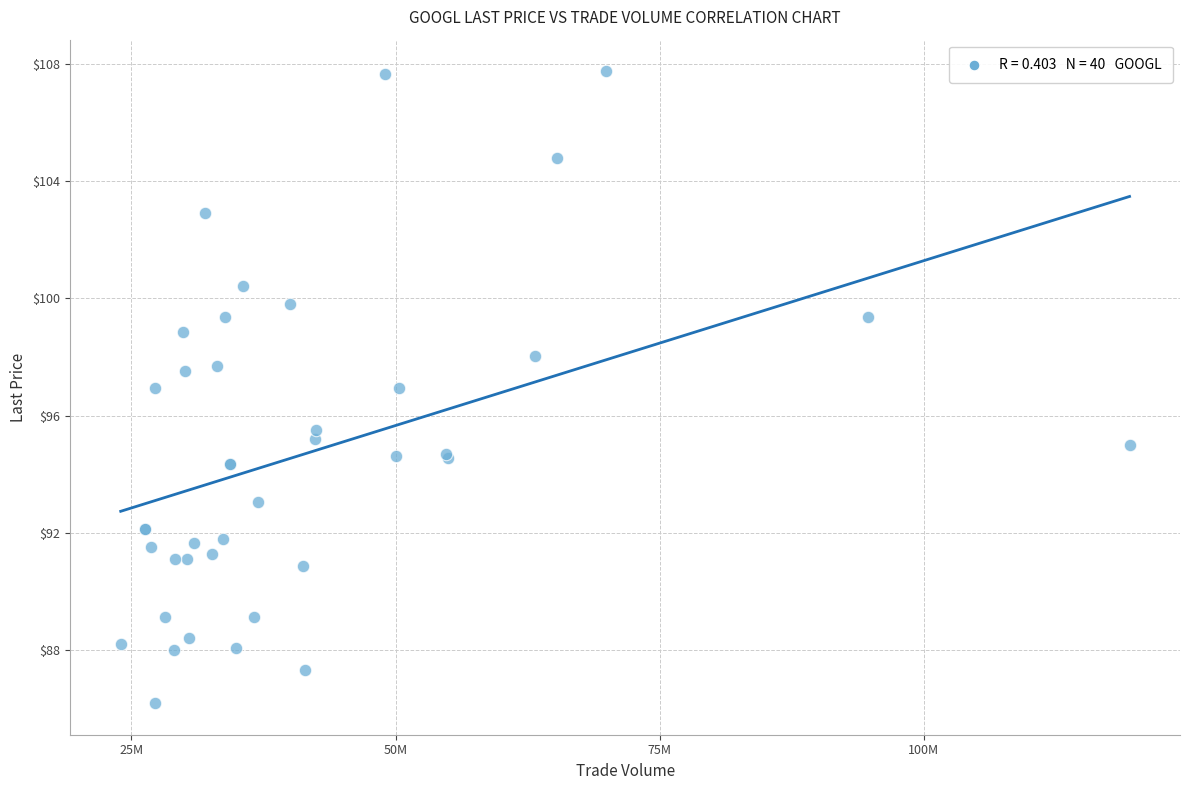

What Y value in the scatter plot is closest to 96?

95.5